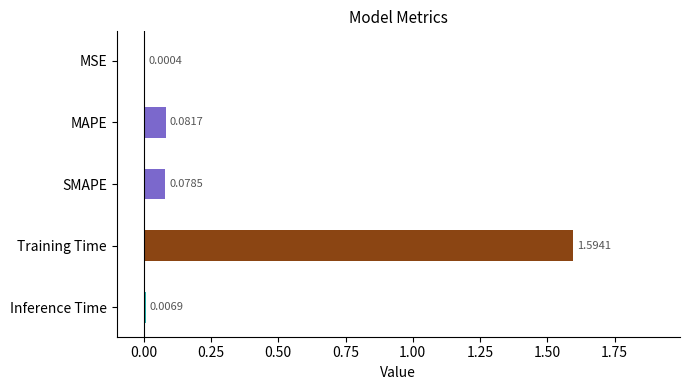

Are the bars horizontal?

Yes